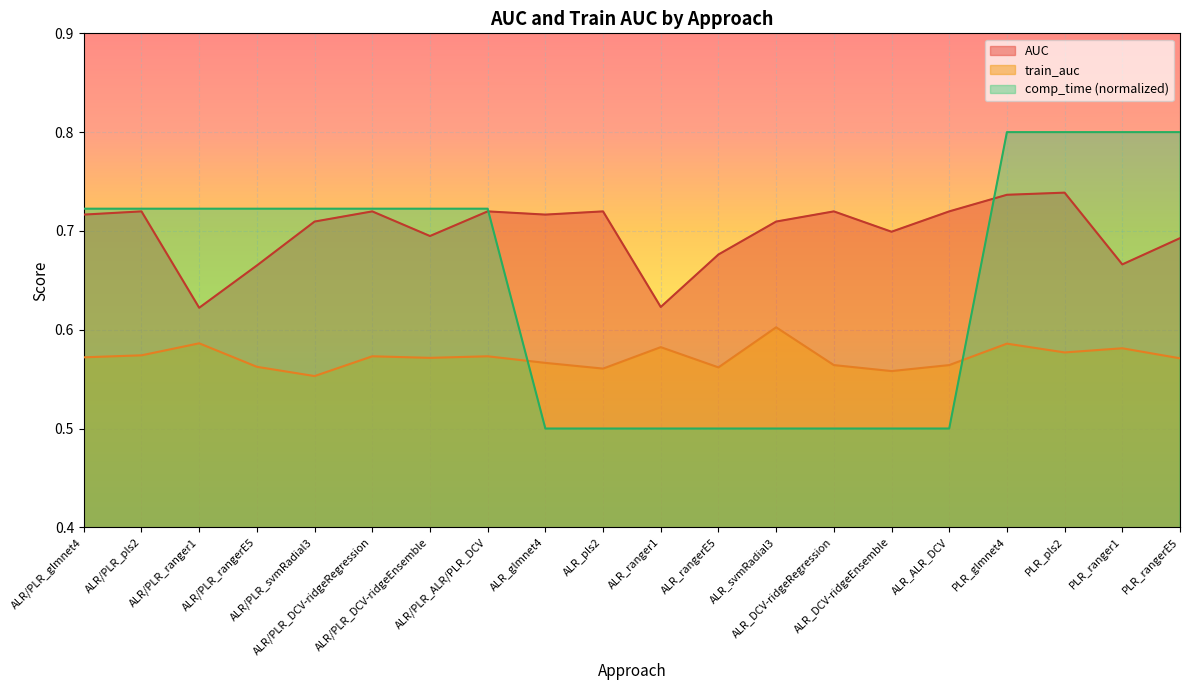

At which label is AUC closest to 0?

ALR/PLR_ranger1